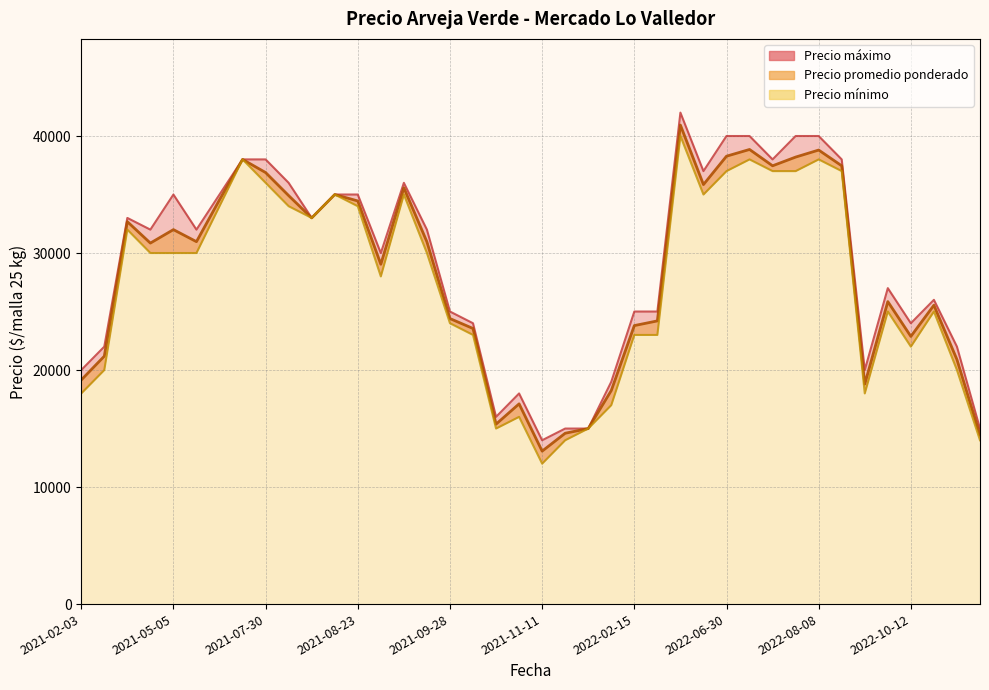

How many data points does each series have?

40